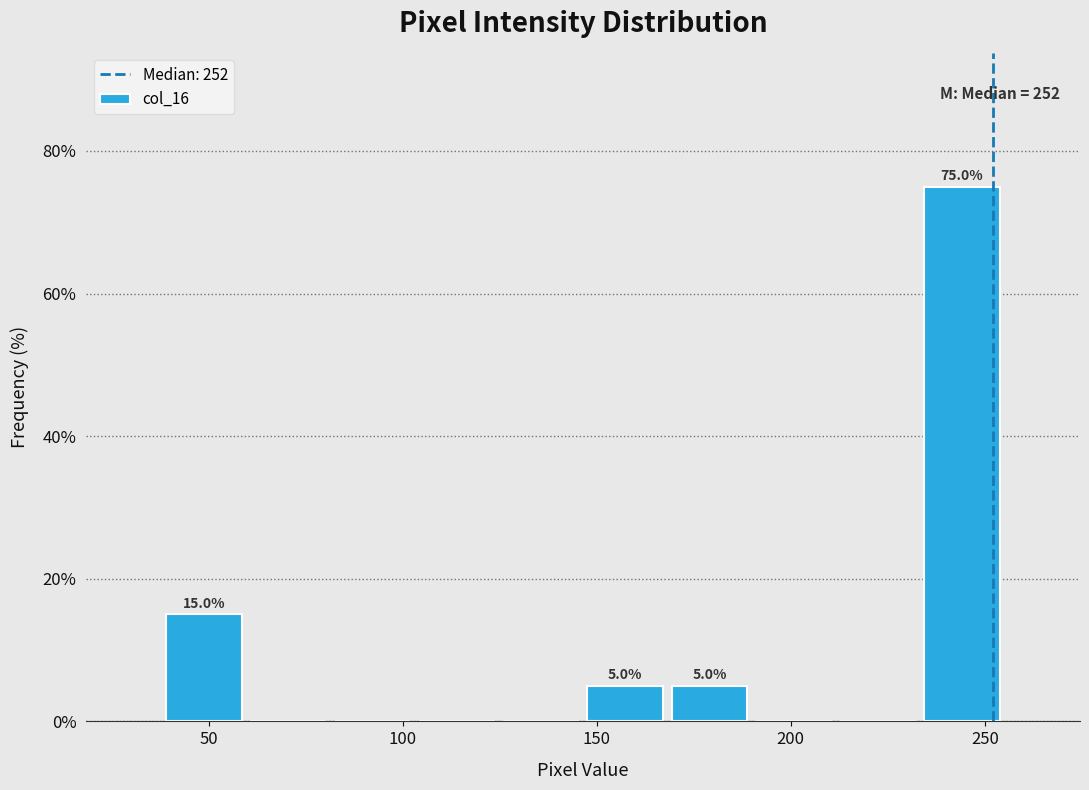

Over which range of the x-axis is the bar tallest?

235 to 255